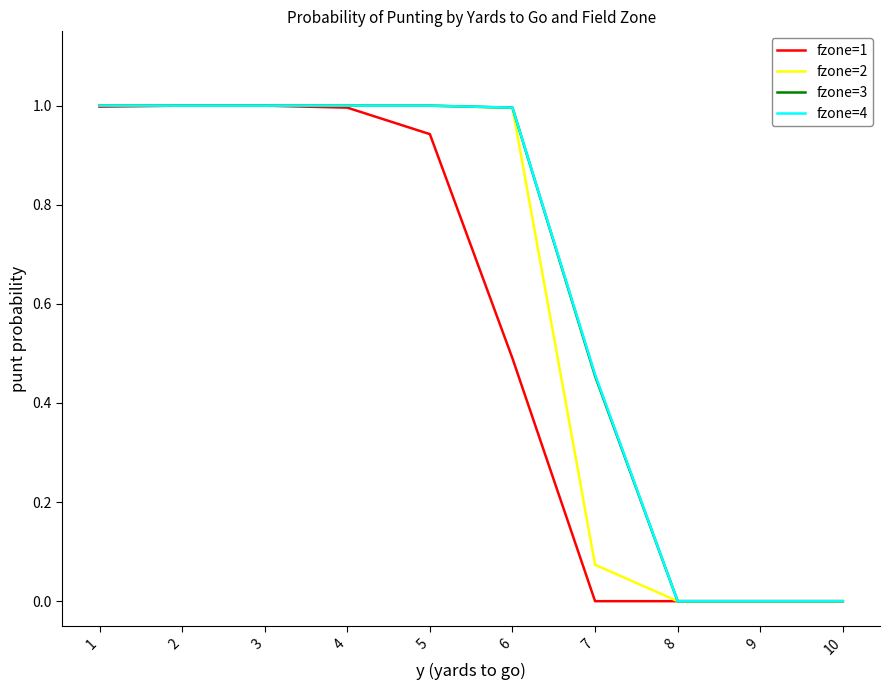

What is the maximum value shown in the chart?

1.0